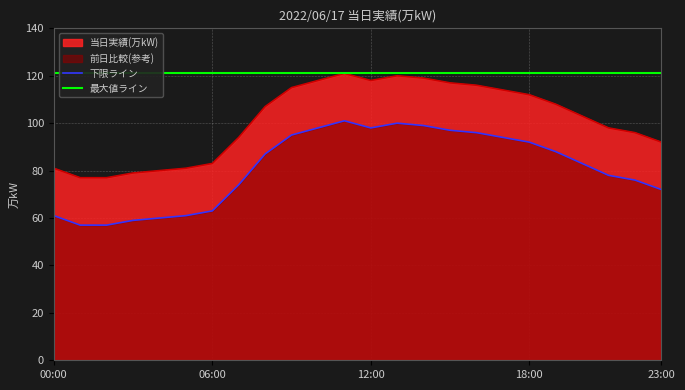

What is the change in value from 10:00 to 17:00?

-4